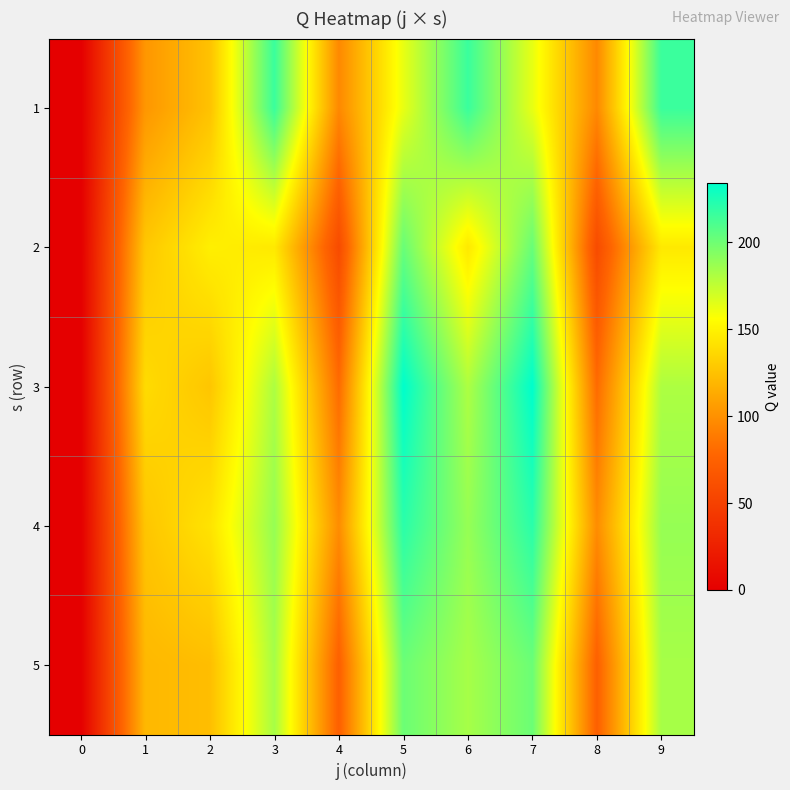

Reading right to left, list all the values displayed in this chart.

row_0: 216	96	163	216	163	96	216	125	103	0
row_1: 145	58	202	145	202	58	145	148	128	0
row_2: 181	81	234	181	234	81	181	127	138	0
row_3: 188	98	221	188	221	98	188	142	127	0
row_4: 183	74	201	183	201	74	183	123	120	0